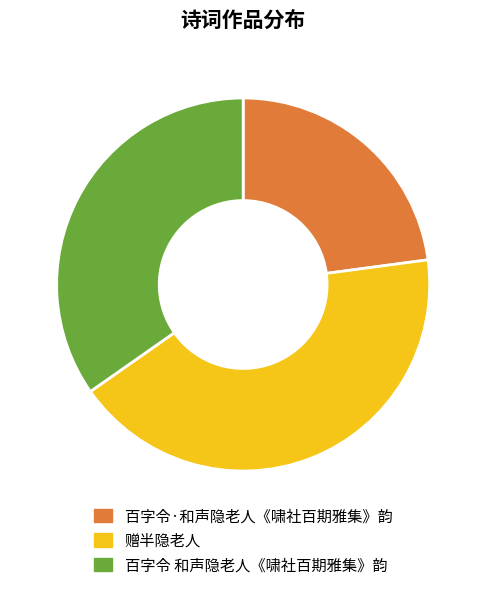

Rank the categories by value from lowest to highest.

百字令·和声隐老人《啸社百期雅集》韵, 百字令 和声隐老人《啸社百期雅集》韵, 赠半隐老人